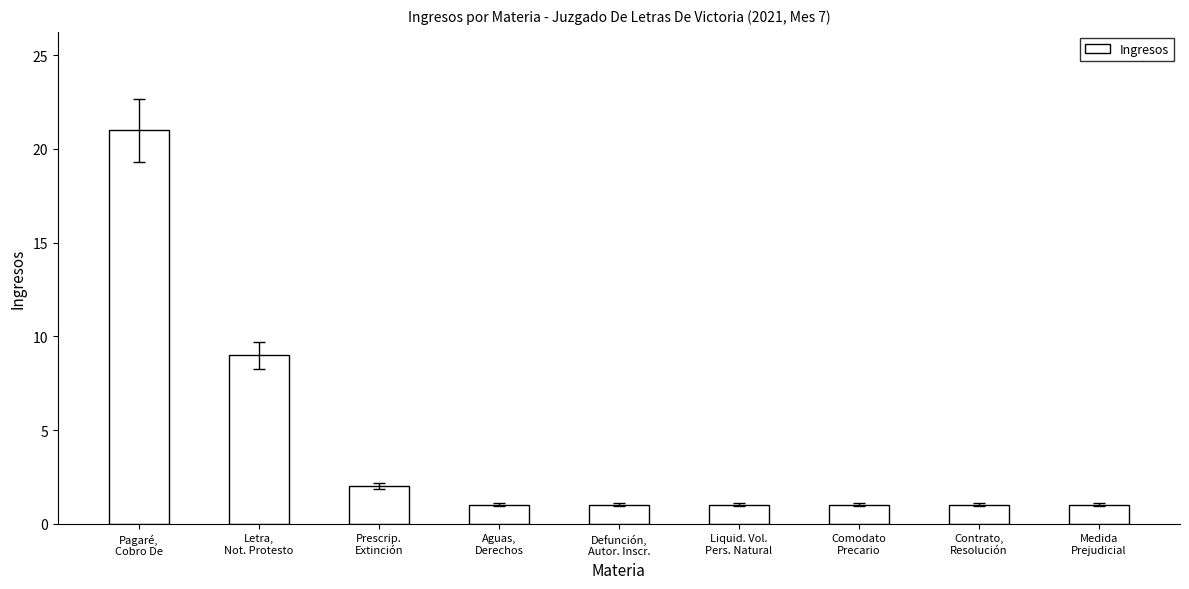

What is the difference between the maximum and minimum values?

20